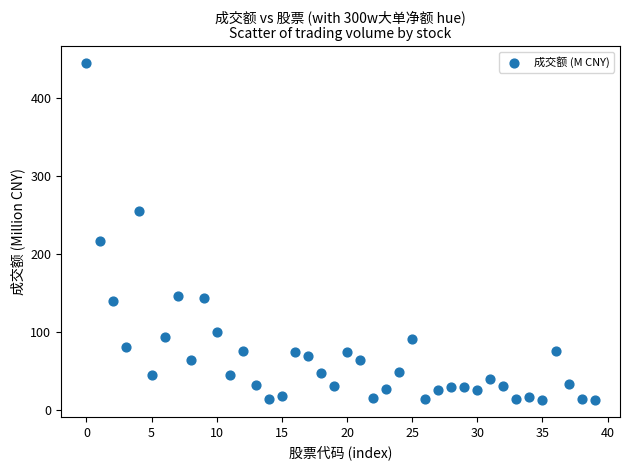

What is the range of Y values (max minus min)?

432.4